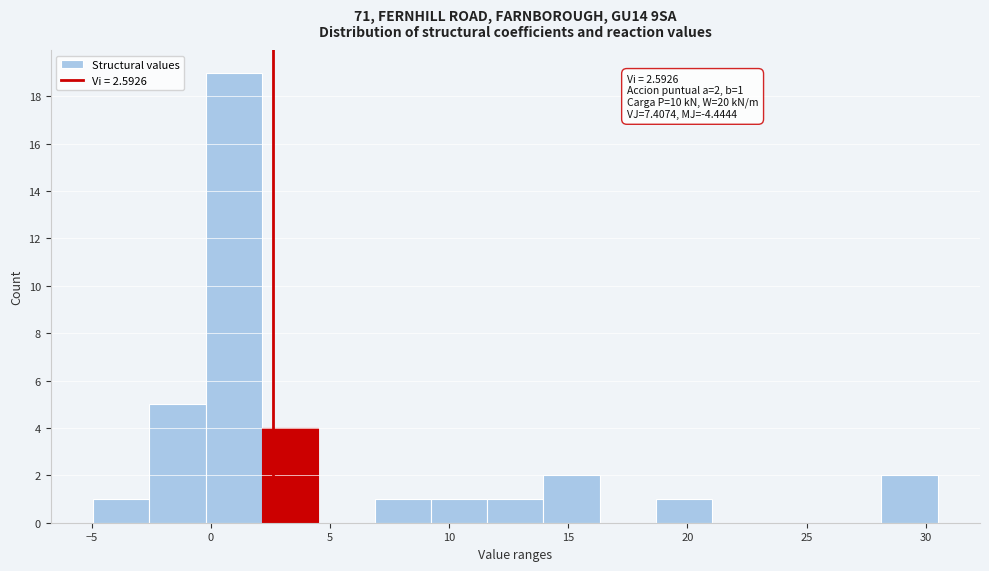

Over which range of the x-axis is the bar tallest?

0.0 to 2.0